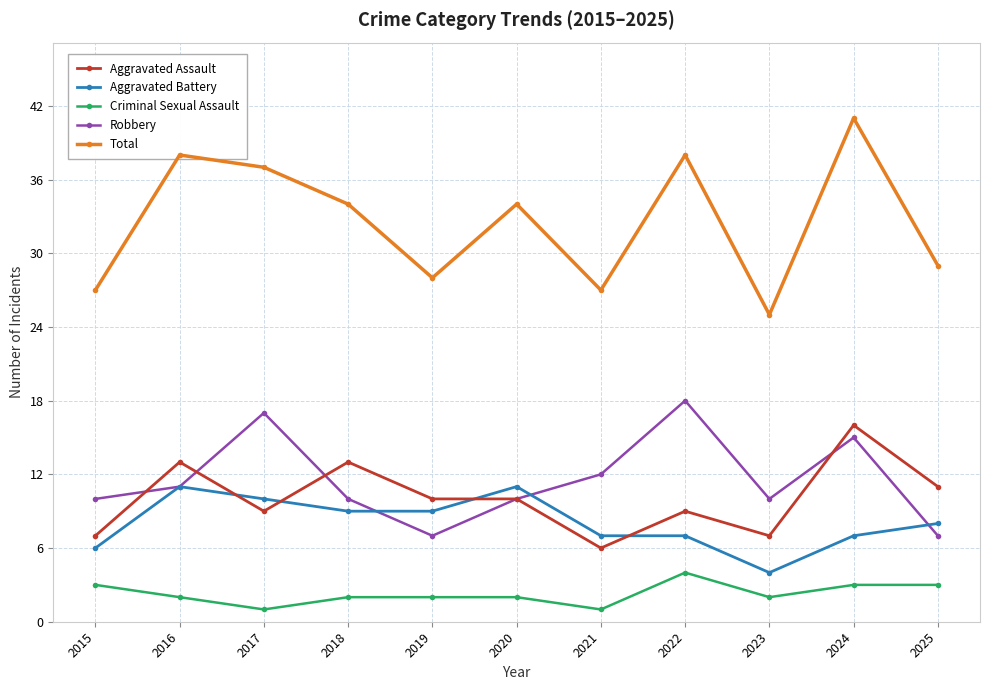

At how many categories does at least one series exceed 35?

4